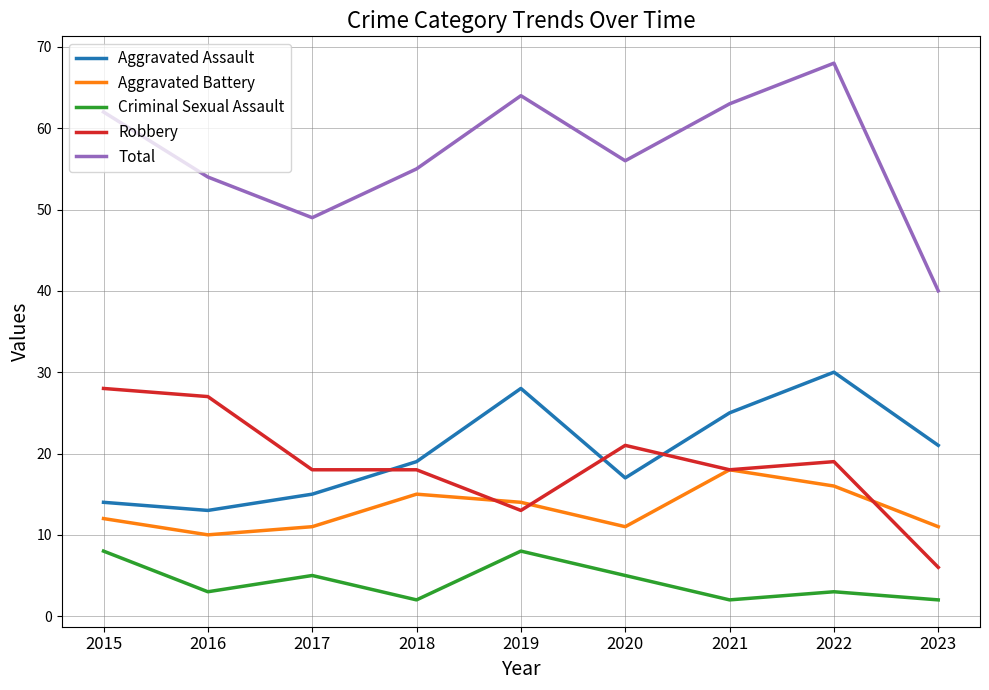

What are all the series names shown in the legend?

Aggravated Assault, Aggravated Battery, Criminal Sexual Assault, Robbery, Total